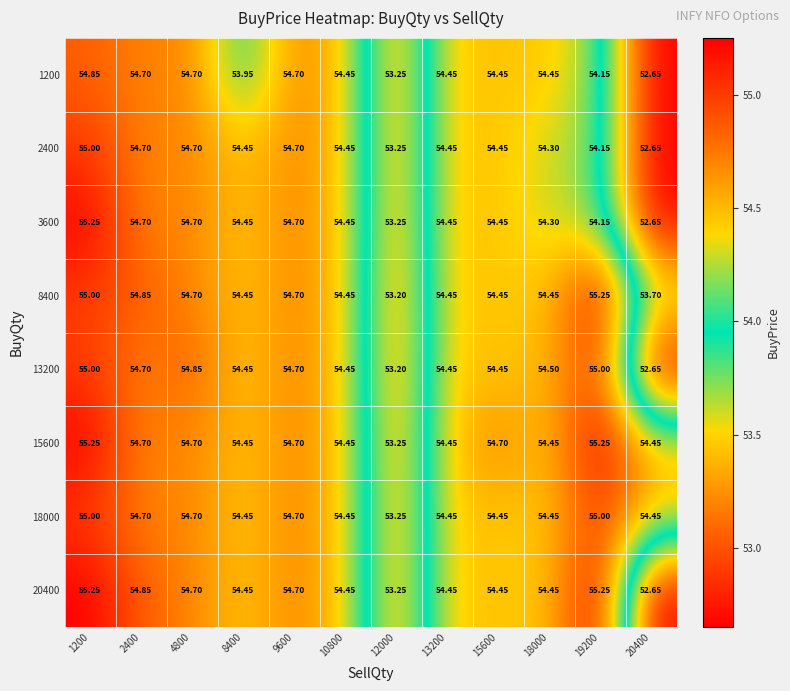

At which category is the sum across all series the highest?

1200